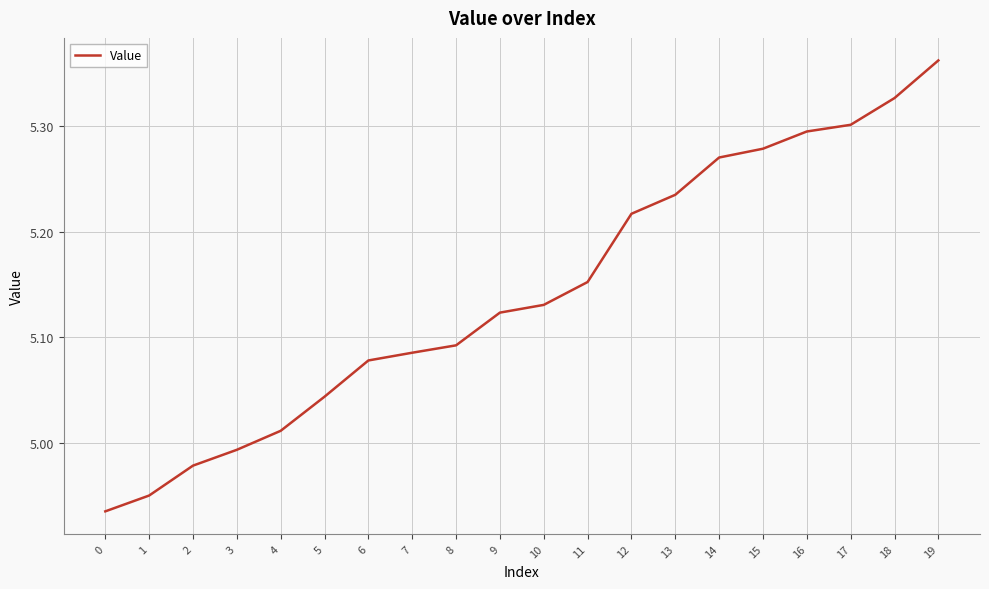

What is the change in value from 7 to 11?

+0.1